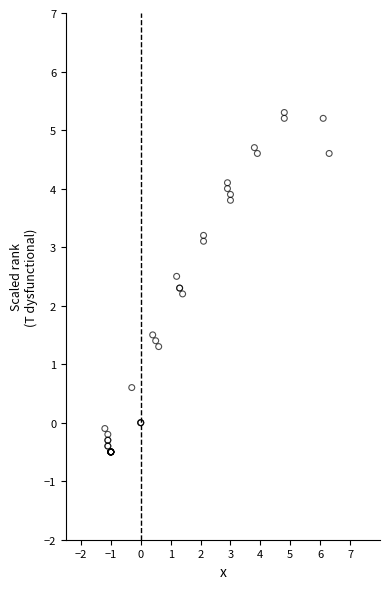

What Y value in the scatter plot is closest to 2?

2.2